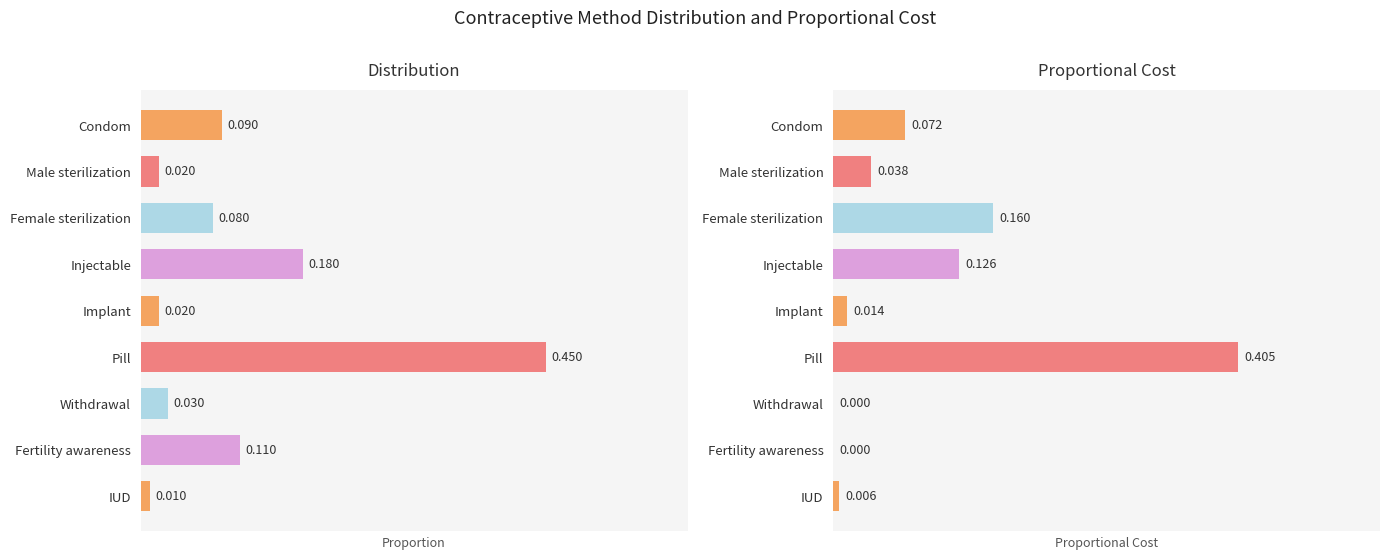

What is the total value across all series at Condom?

0.2